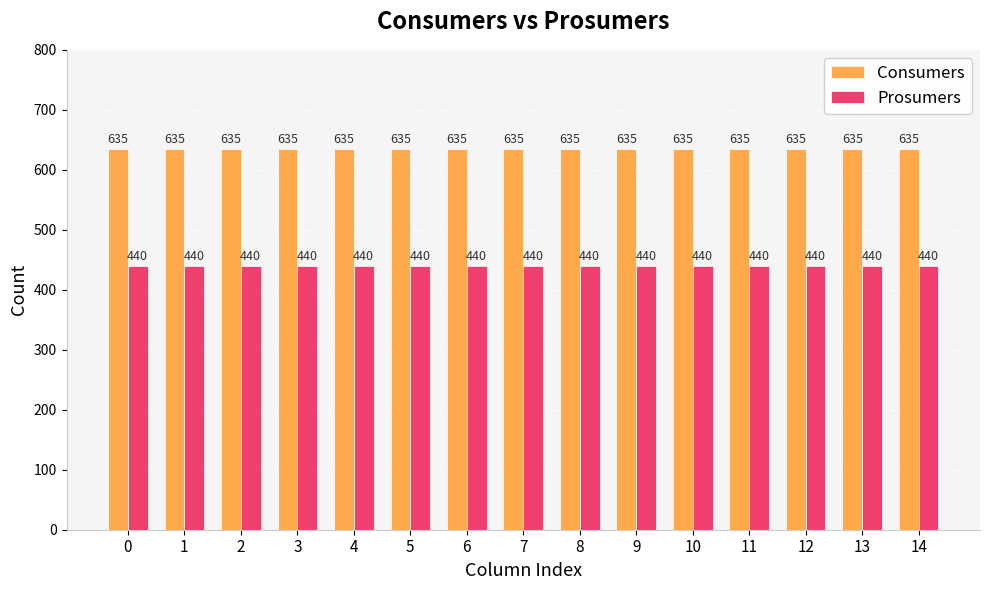

What is the value of the Consumers bar at the 14th from the left?

635